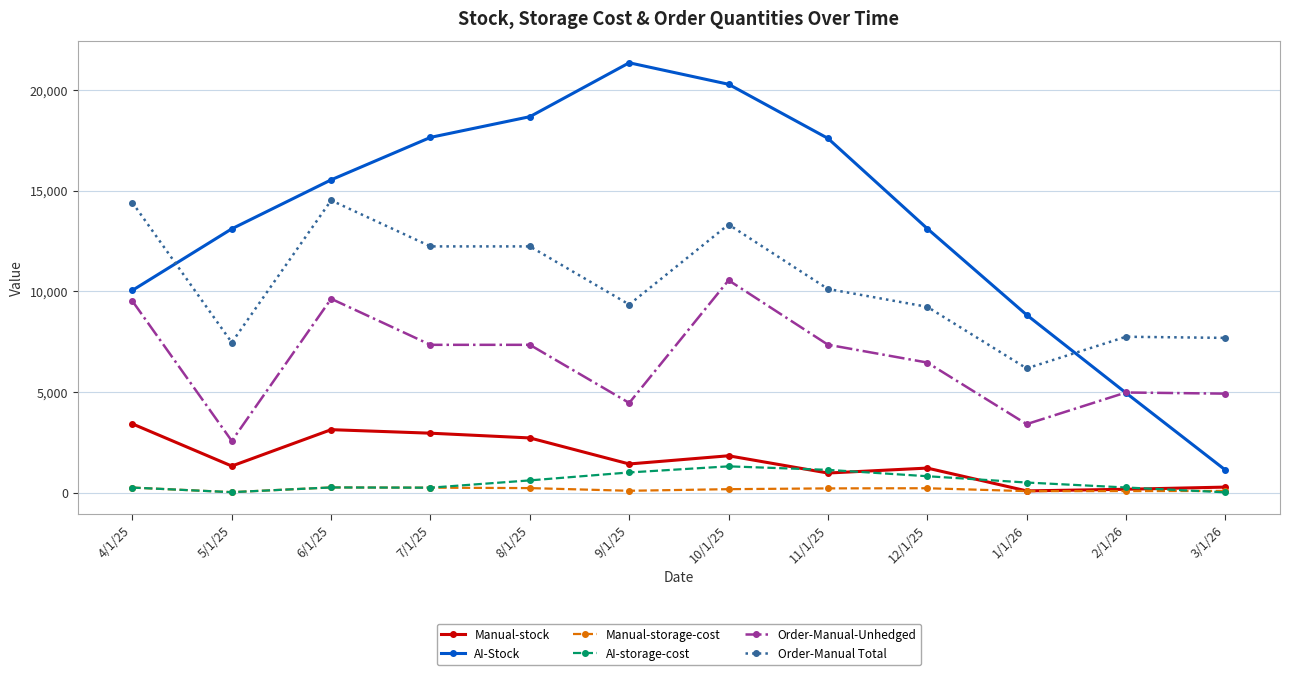

What is the label of the 8th point from the left?

11/1/25